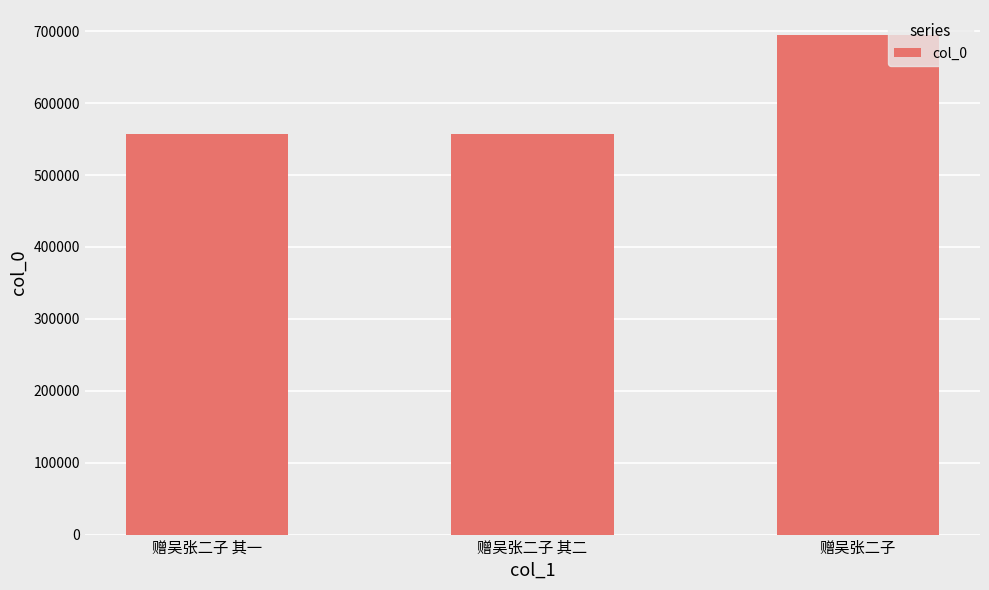

Count the number of categories in the chart.

3